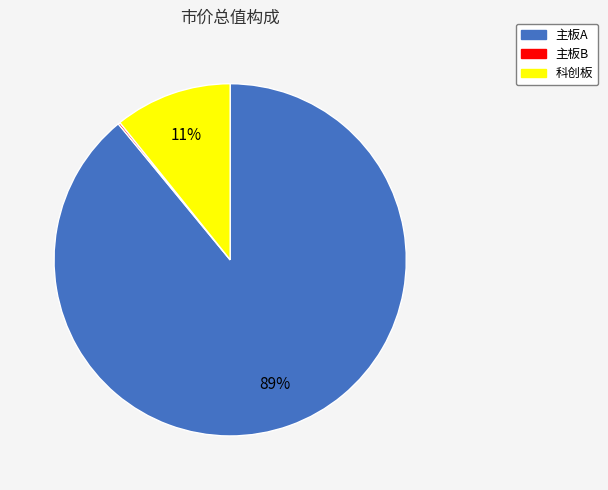

To the nearest percent, what is the difference between the 主板A and 科创板 slice percentages?

78%